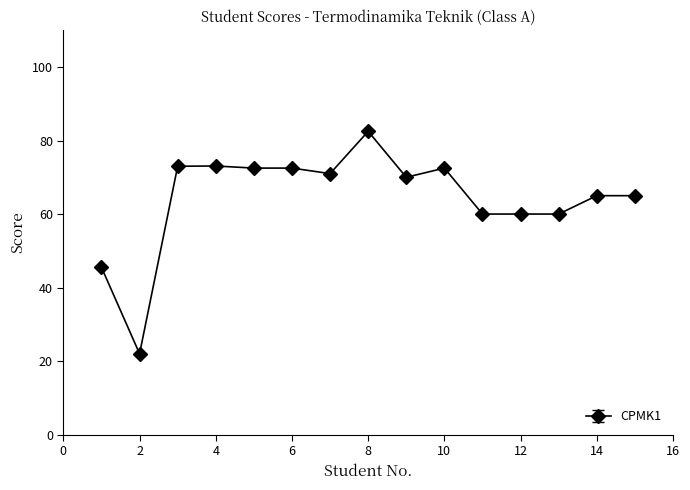

What is the value of the 9th point from the left?

70.0